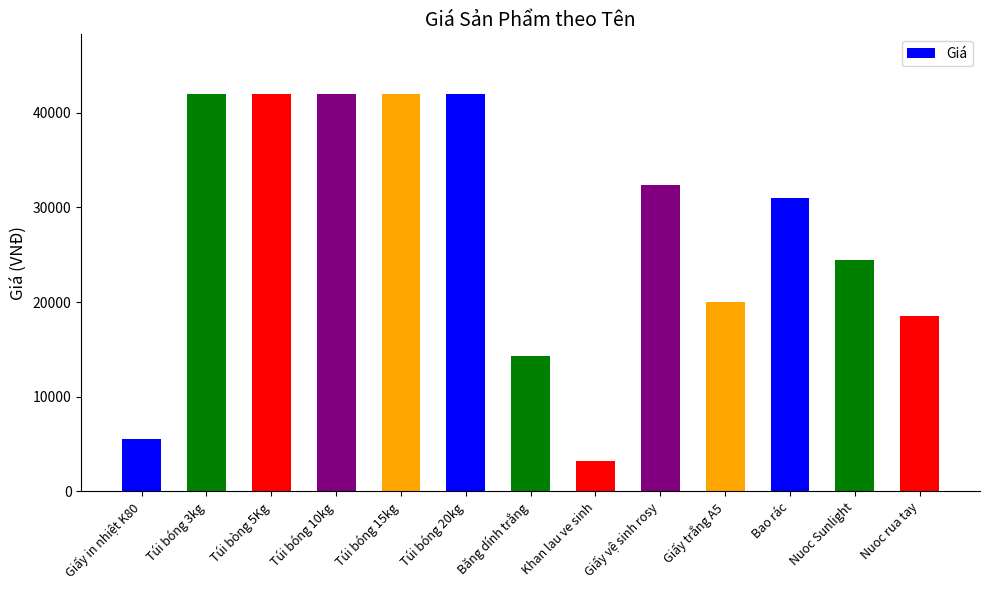

Reading right to left, transcribe all the data shown in this chart.

18500	24500	31000	20000	32400	3200	14300	42000	42000	42000	42000	42000	5500